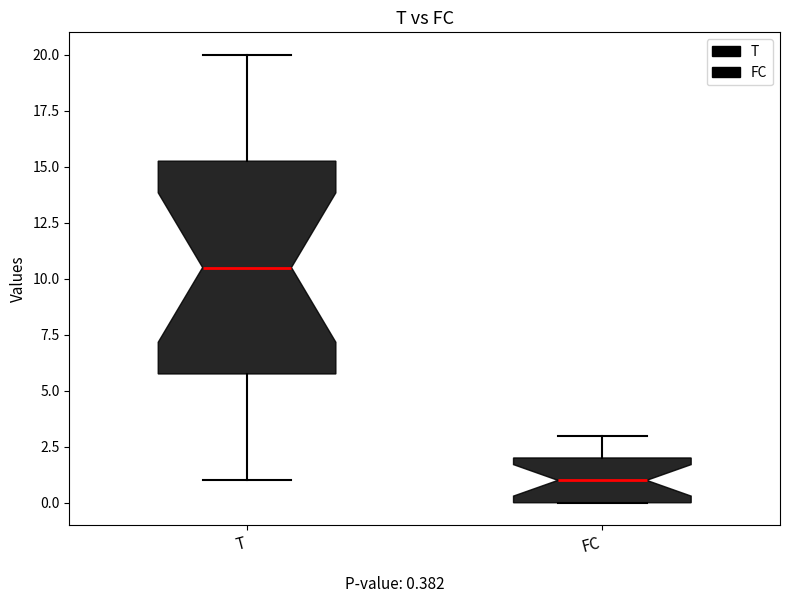

Reading left to right, read every box against the y-axis: the position of its median line, the range the box covers, and the ends of its whiskers. The values are not printed on the chart, so give them approximately, as read against the axis.

T: median 10.5, box 6.0 to 15.5, whiskers 1.0 to 20.0
FC: median 1.0, box 0.0 to 2.0, whiskers 0.0 to 3.0